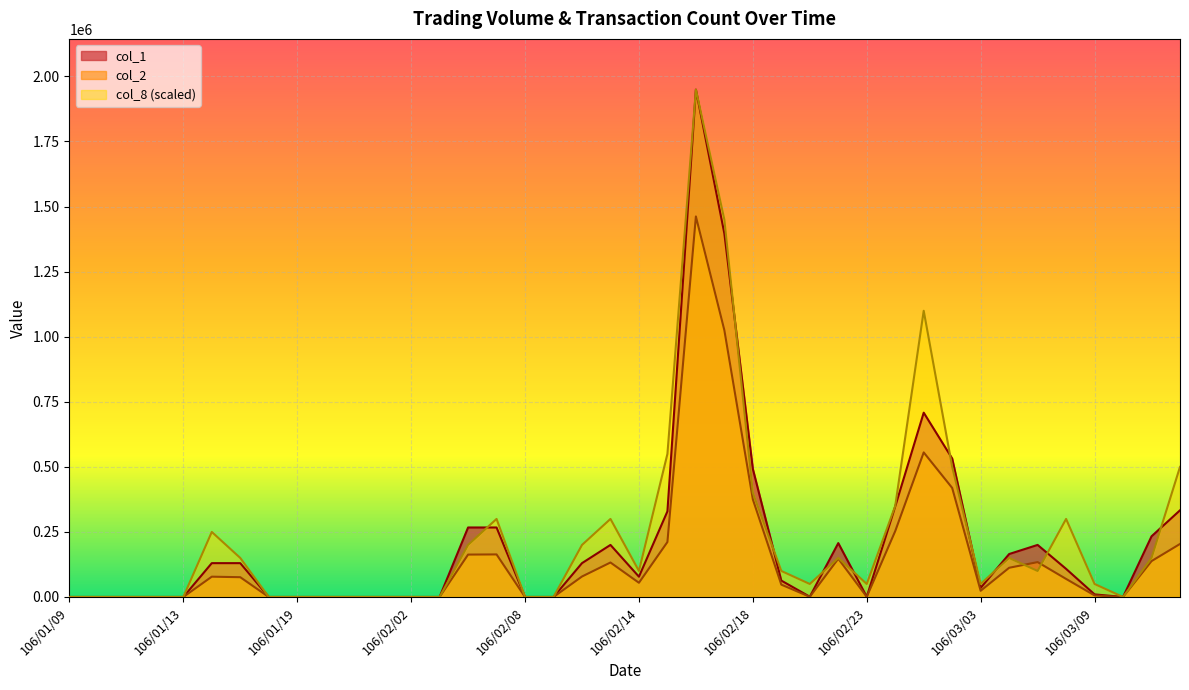

What position from the right is 106/03/09?

4